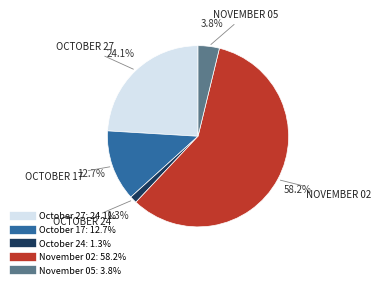

To the nearest percent, what is the difference between the largest and smallest slice percentages?

57%